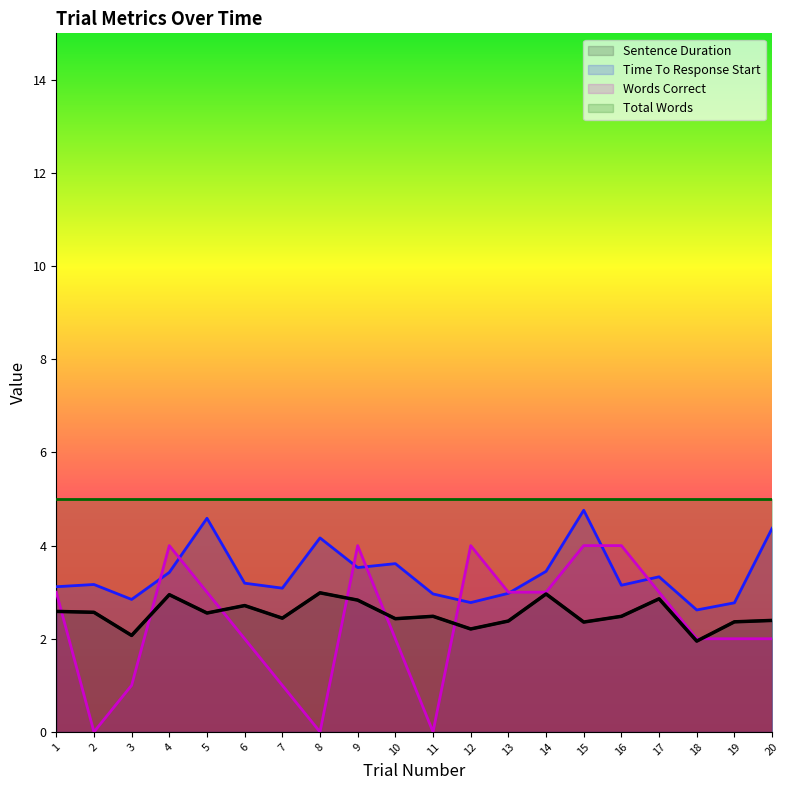

Is it true that Time To Response Start equals 3.2 at 6?

True